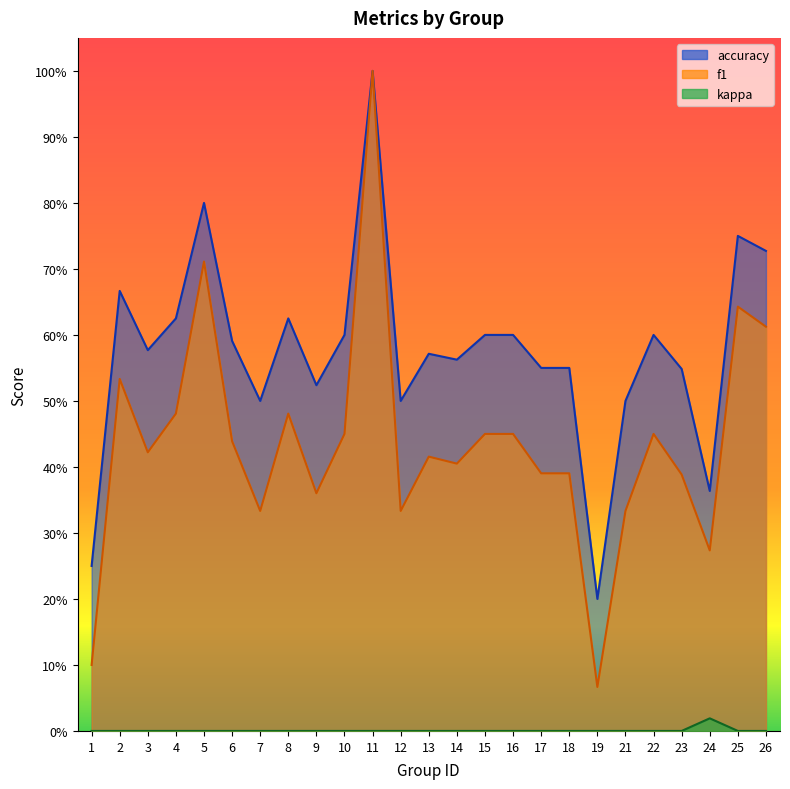

True or false: kappa and accuracy intersect in this chart.

False